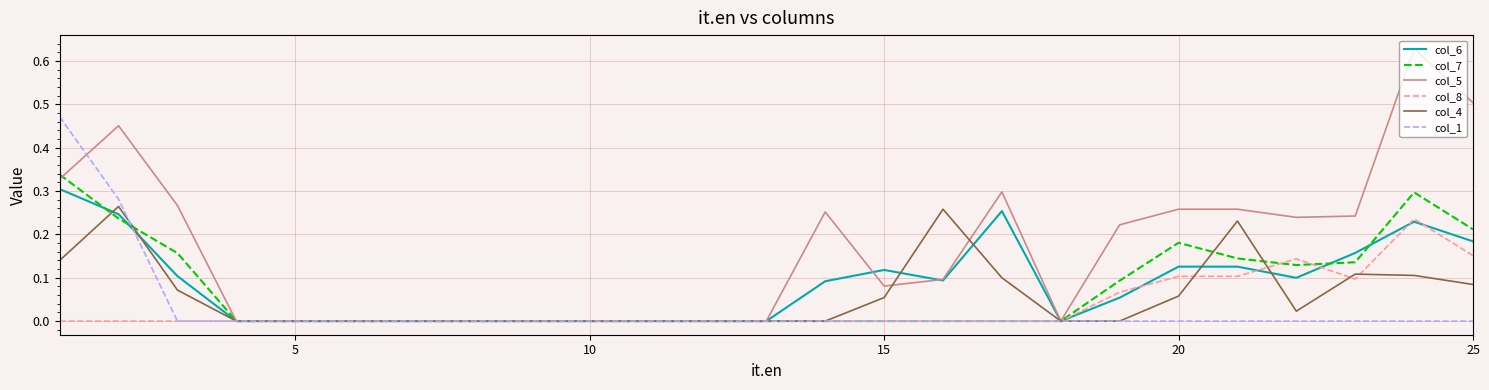

Which series has the largest range (max minus min)?

col_5